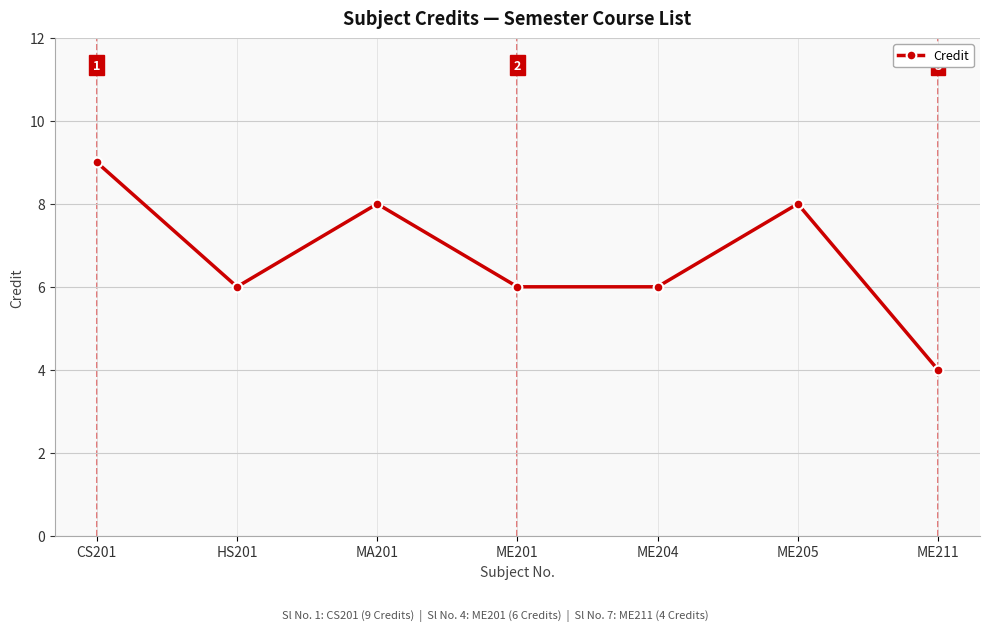

What is the change in value from MA201 to ME201?

-2